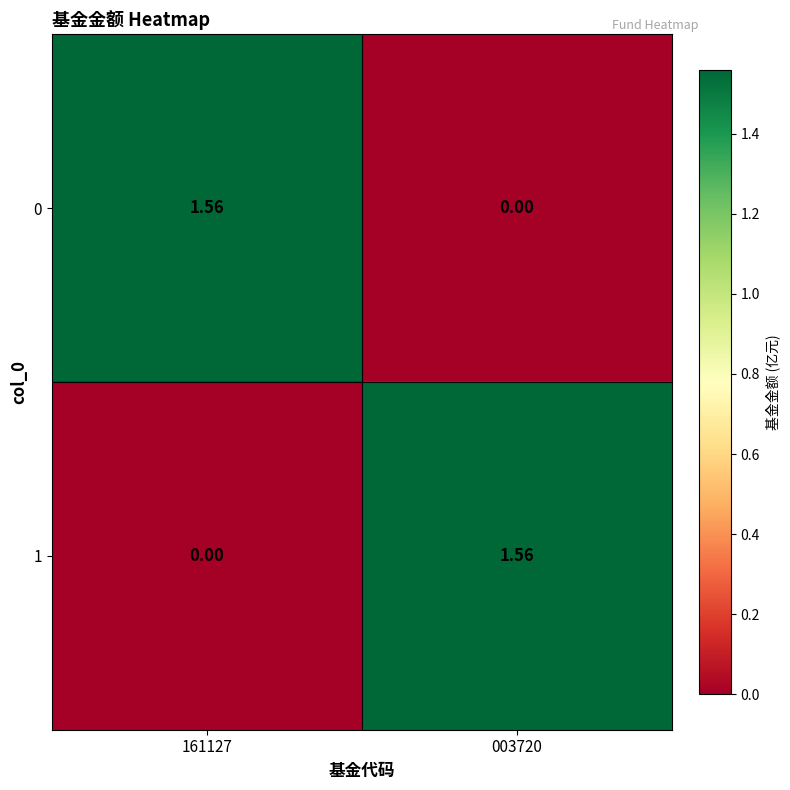

Is the value of 1 at 161127 greater than the value of 0 at 161127?

No